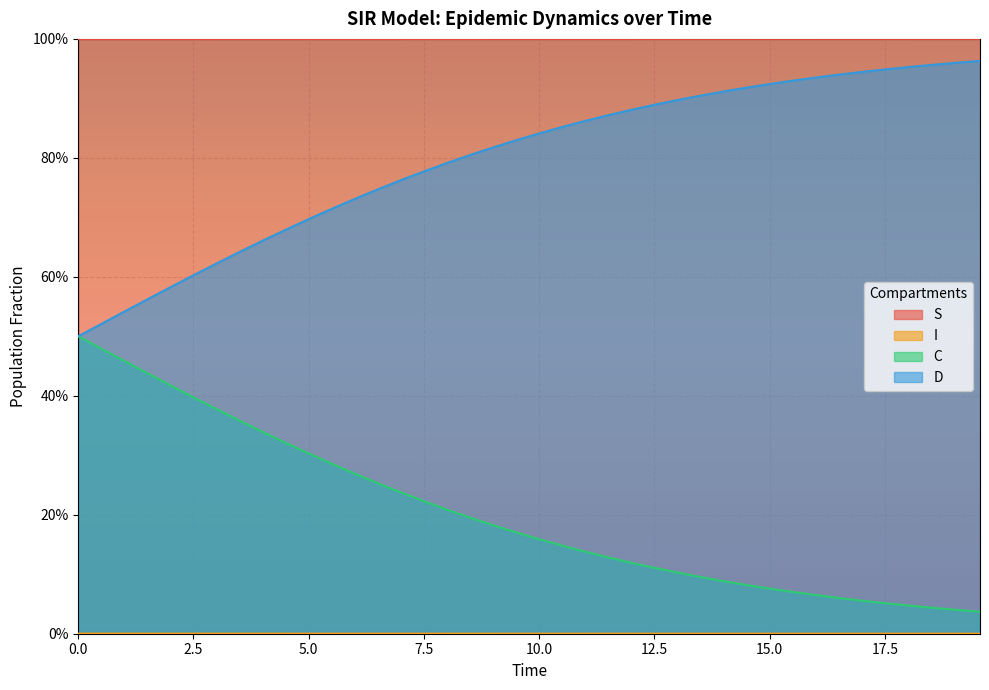

Is the value of I at 32 greater than the value of C at 24?

No